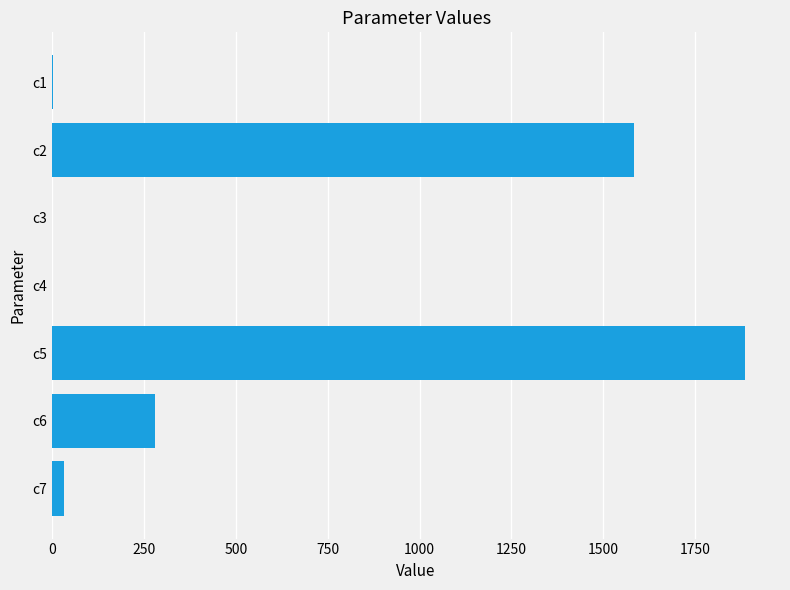

What is the change in value from c2 to c5?

+303.9